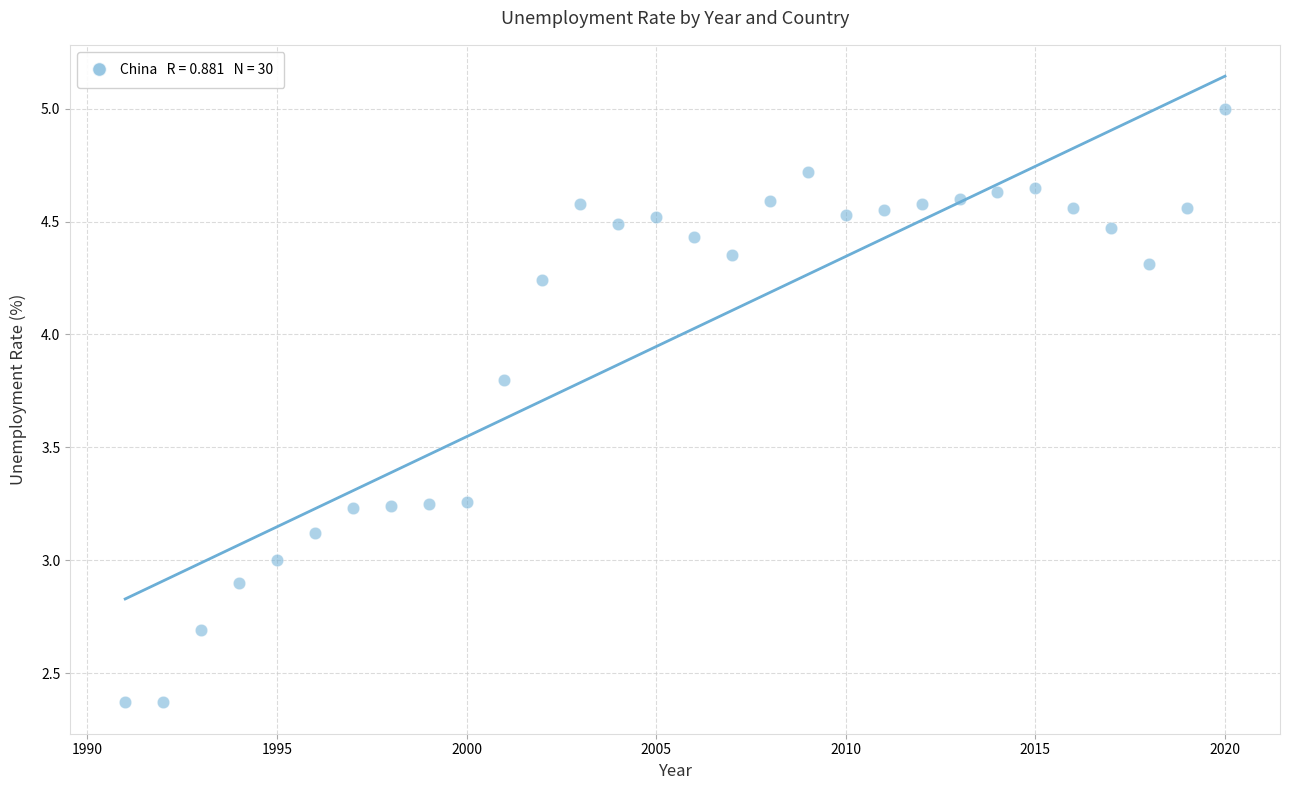

What is the range of X values (max minus min)?

29.0